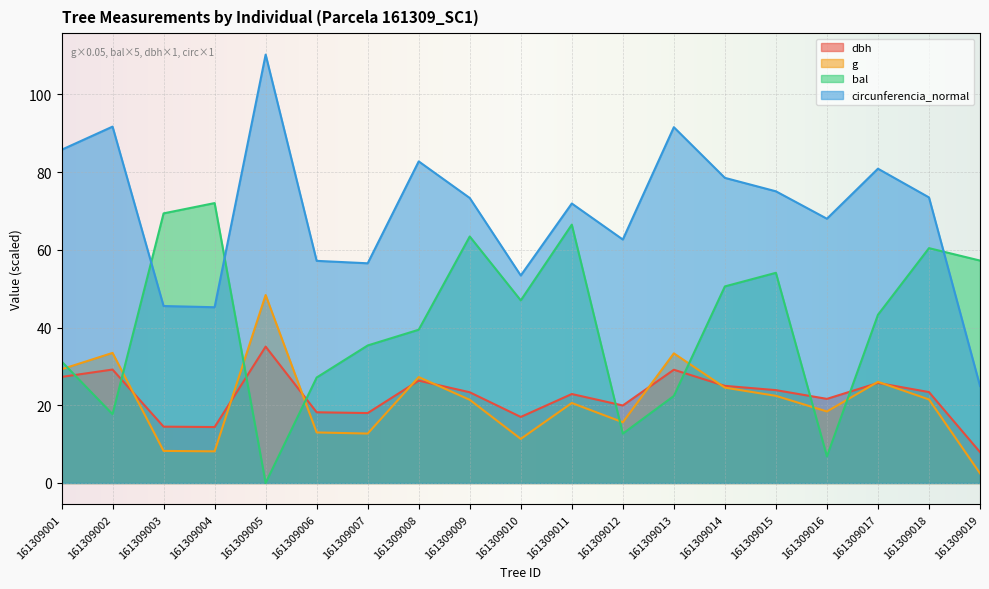

What is the value of the bal point at the 17th from the left?

43.3